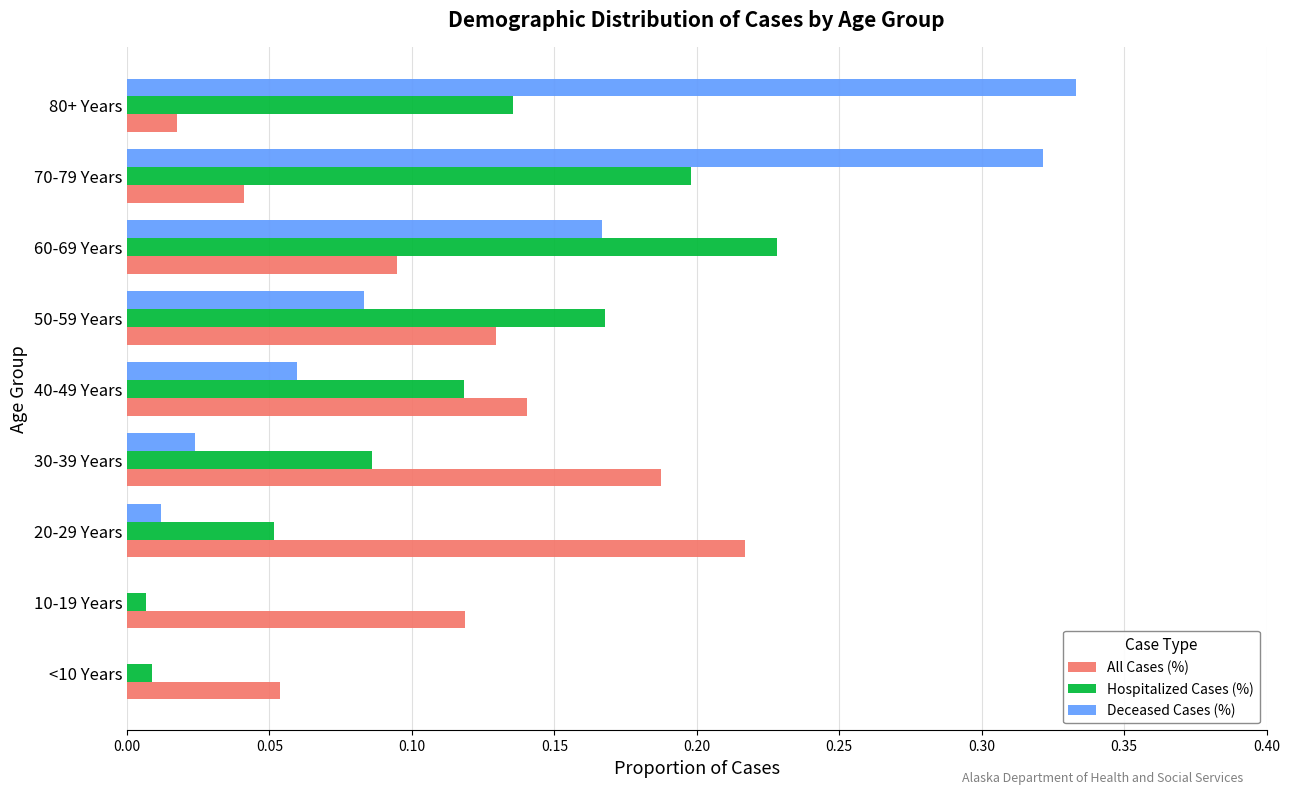

Is the value of Deceased Cases (%) at 80+ Years greater than the value of All Cases (%) at <10 Years?

Yes